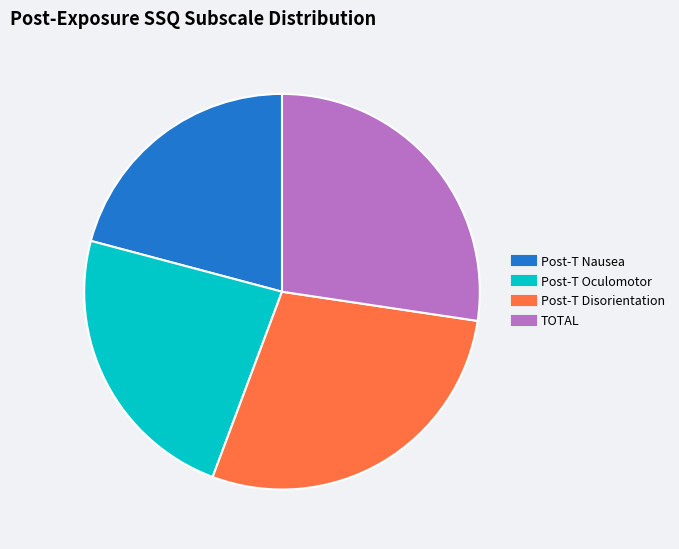

Does Post-T Disorientation account for over 50% of the chart?

No